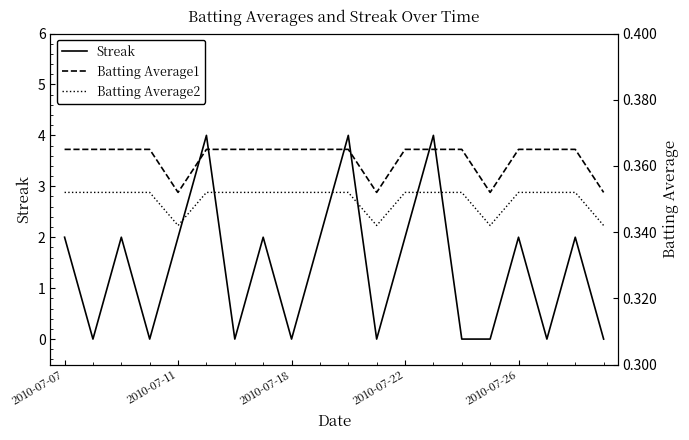

What is the maximum value for Streak?

4